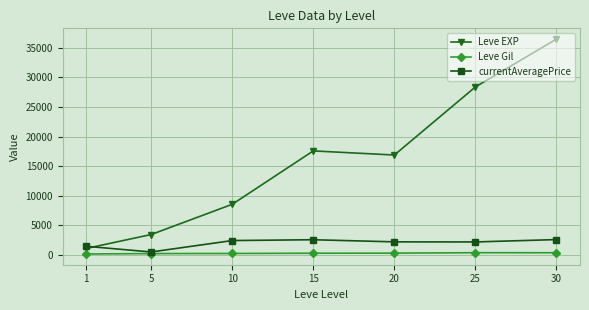

What is the difference between the maximum and minimum values in the Leve Gil series?

216.1